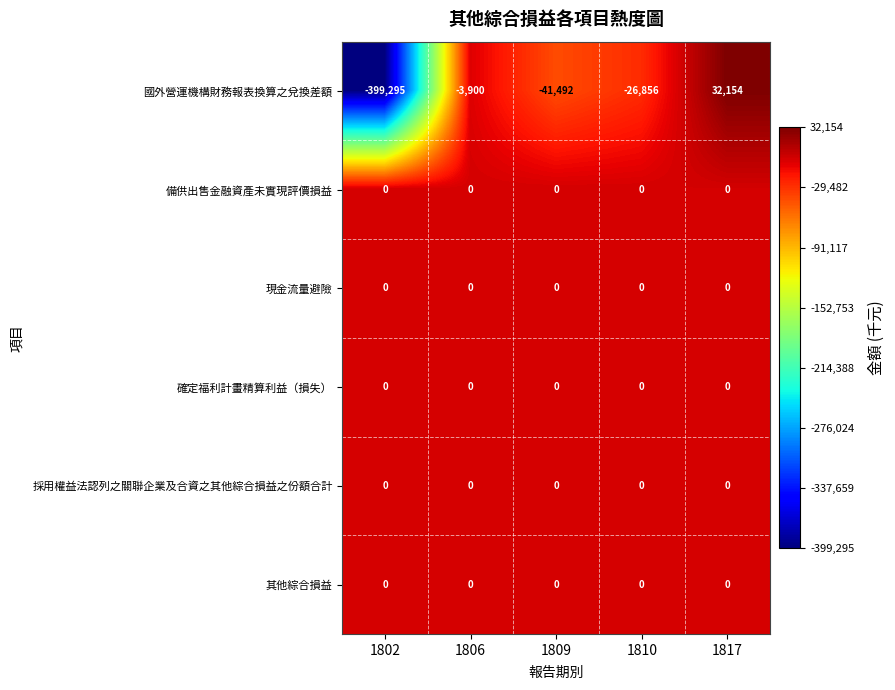

Reading left to right, list all the values displayed in this chart.

國外營運機構財務報表換算之兌換差額: -399295	-3900	-41492	-26856	32154
備供出售金融資產未實現評價損益: 0	0	0	0	0
現金流量避險: 0	0	0	0	0
確定福利計畫精算利益（損失）: 0	0	0	0	0
採用權益法認列之關聯企業及合資之其他綜合損益之份額合計: 0	0	0	0	0
其他綜合損益: 0	0	0	0	0